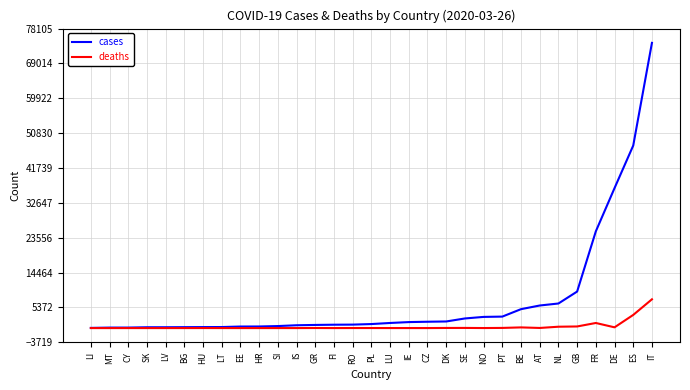

What is the difference between the maximum and minimum values in the deaths series?

7505